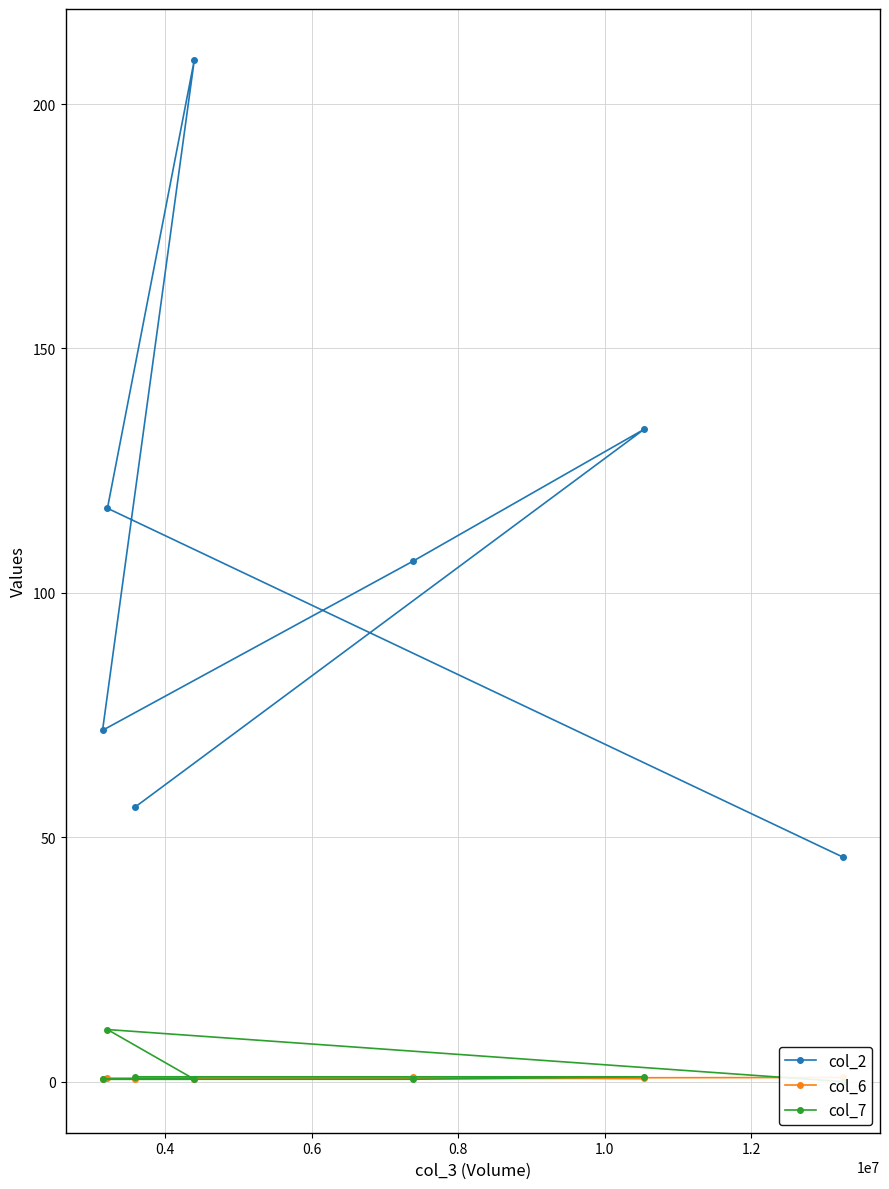

List the series in order of their peak value, highest first.

col_2, col_7, col_6